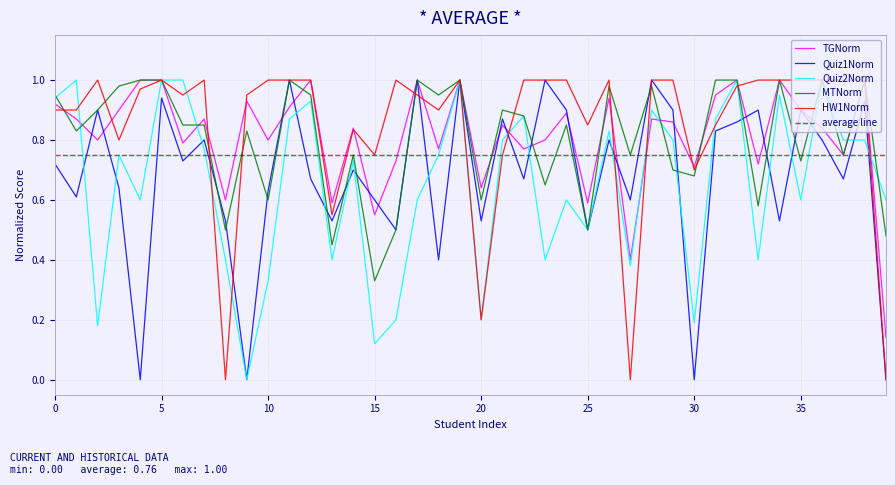

Between which two adjacent categories do MTNorm and Quiz1Norm first intersect?

7 and 8